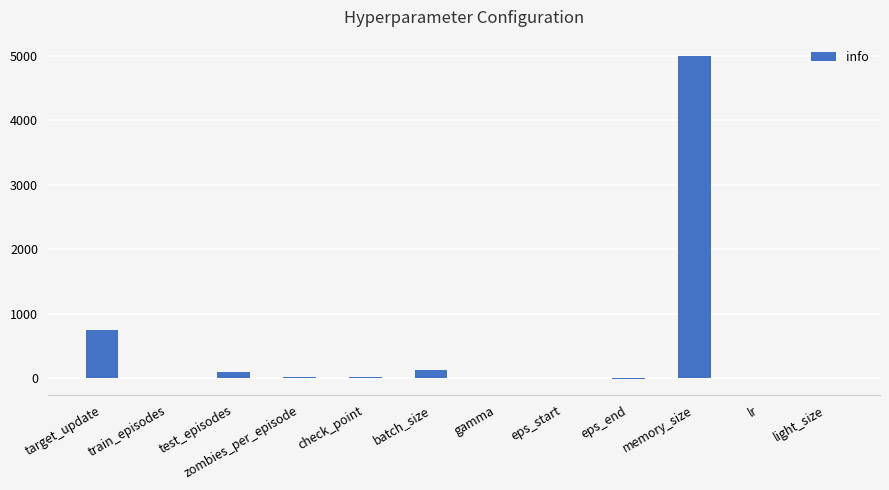

The chart shows a value of 750.0 at target_update. True or false?

True